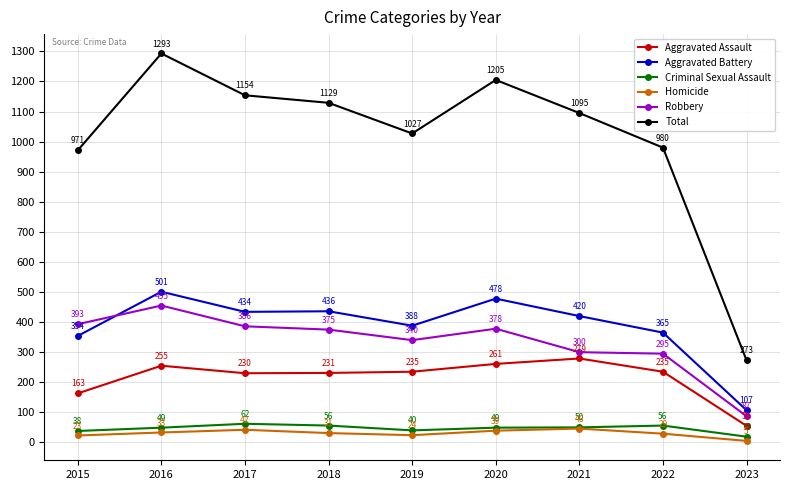

True or false: Total has more than 2 interior local peaks.

False